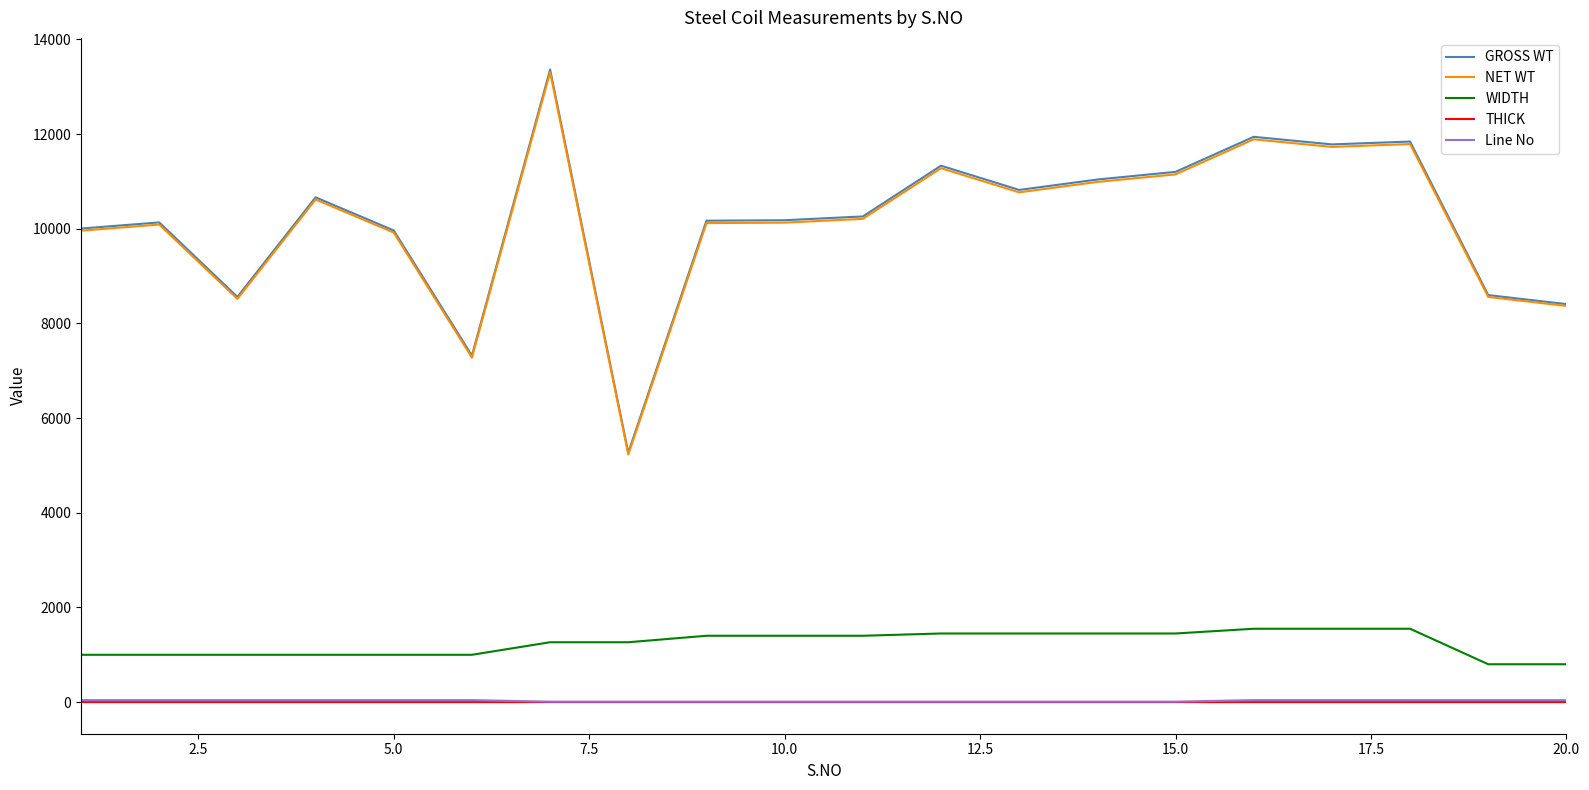

True or false: Line No and THICK intersect in this chart.

False